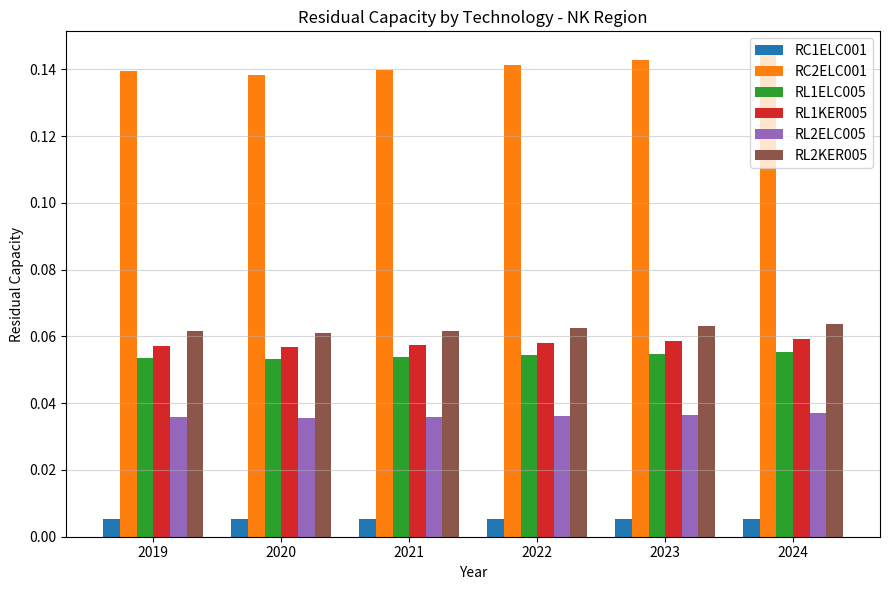

How many bars are there in each group?

6